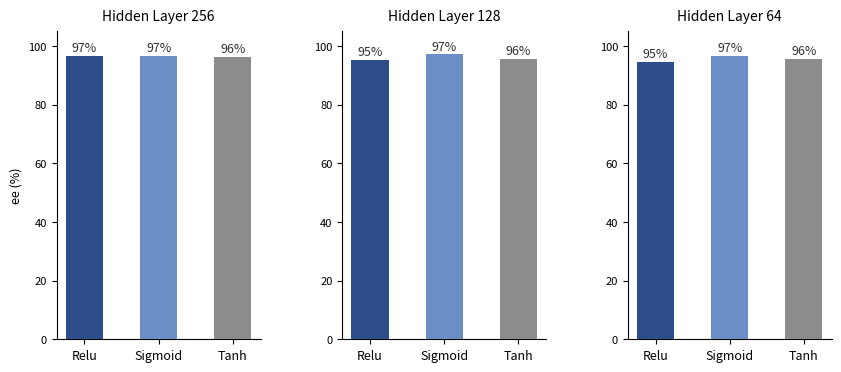

Does the chart contain any negative values?

No